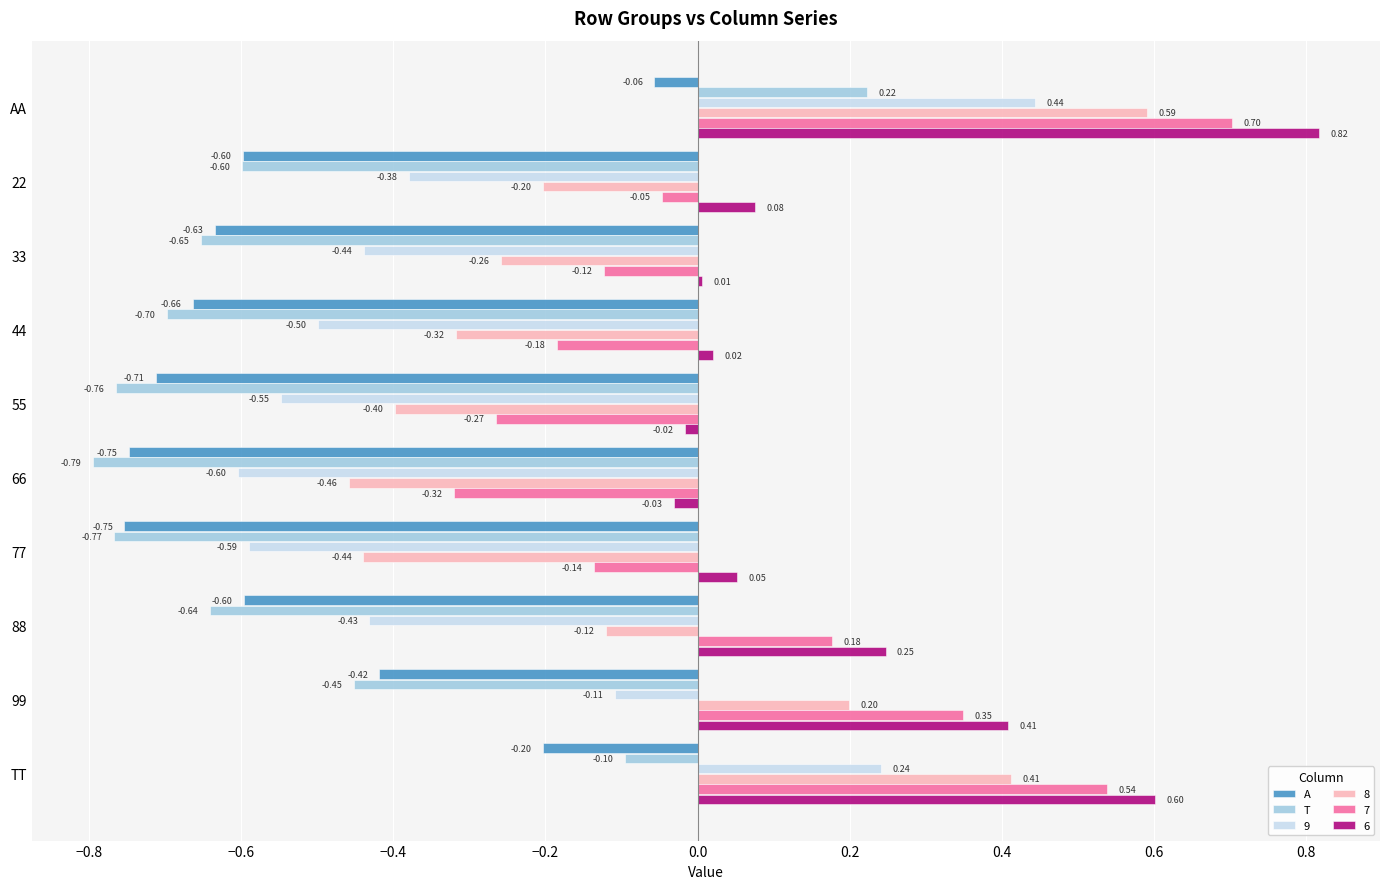

At which category is the sum across all series the highest?

AA